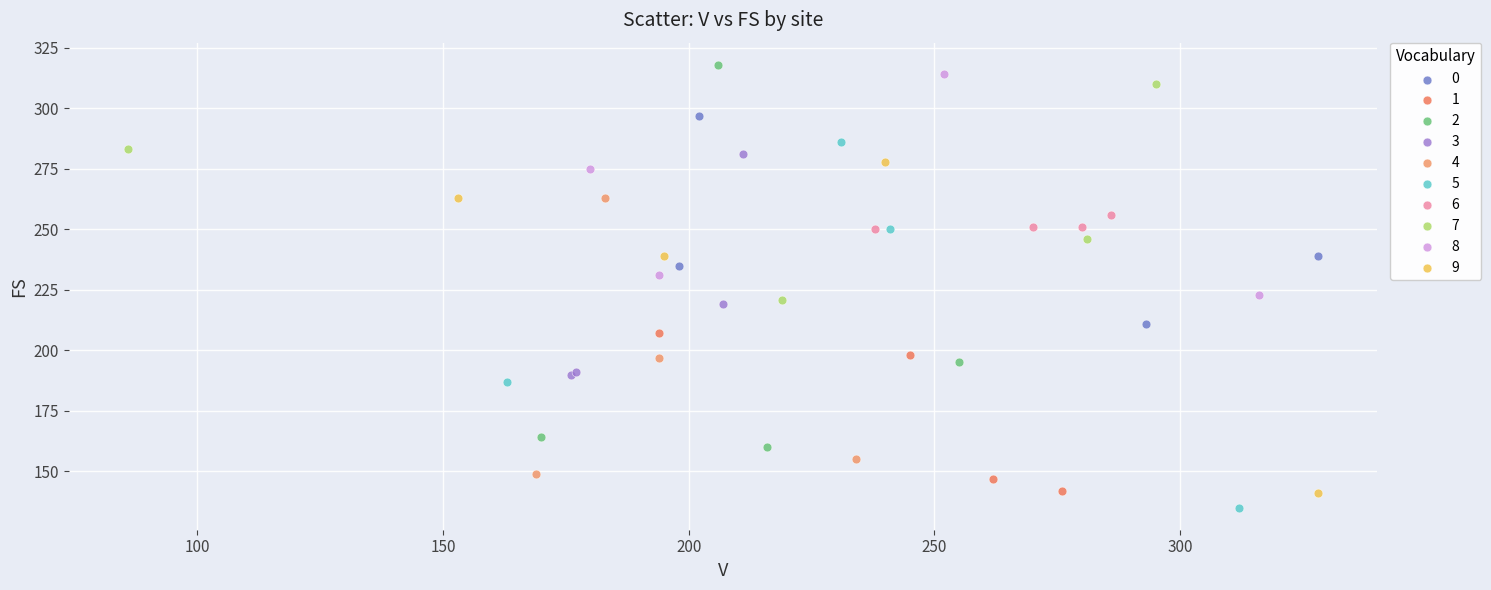

Which series reaches the maximum Y coordinate?

2